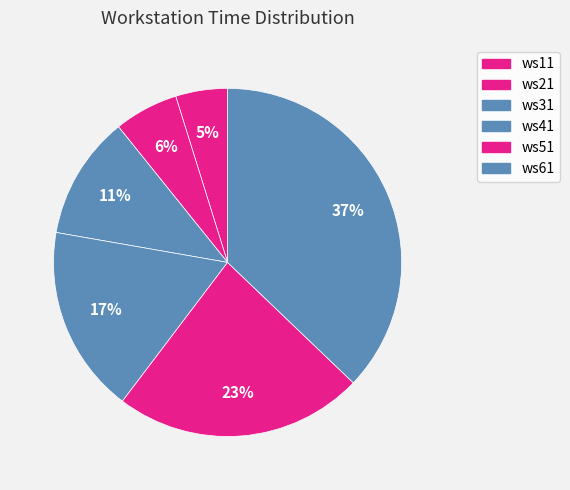

Is there any slice that represents more than half of the pie?

No